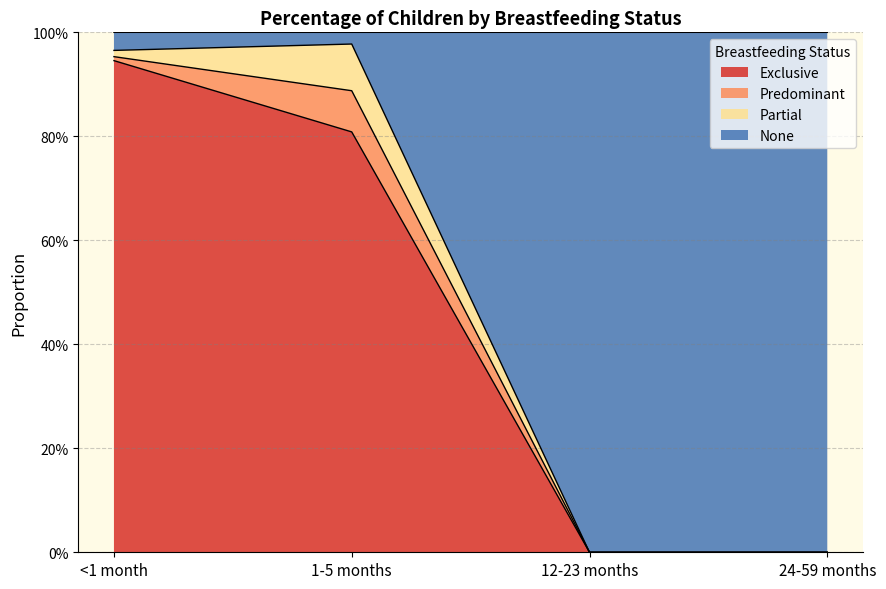

What are all the series names shown in the legend?

Exclusive, Predominant, Partial, None